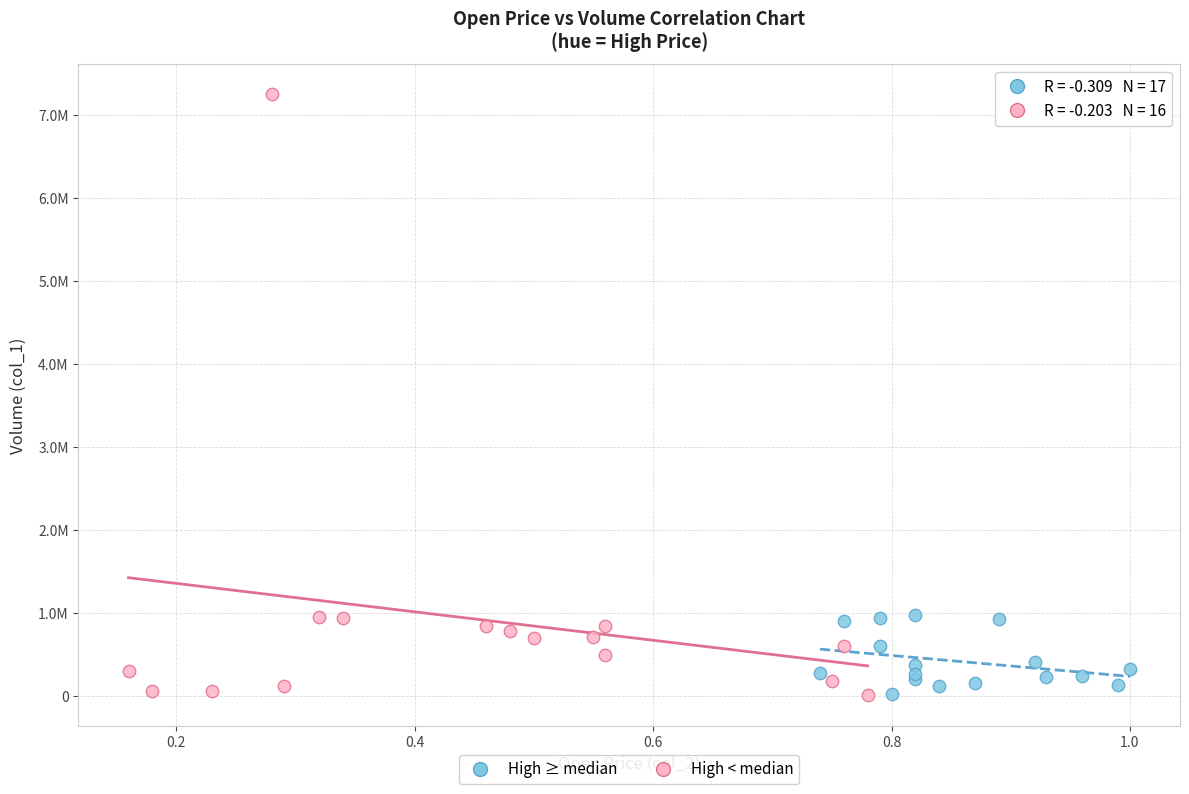

Which series contains the highest Y value?

High < median